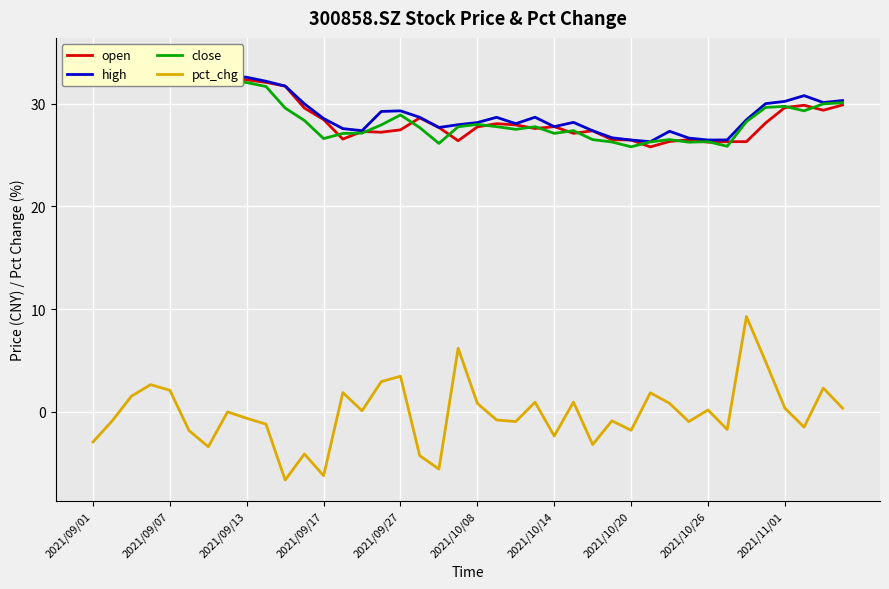

Reading left to right, list all the values displayed in this chart.

open: 33.2	32.9	32.0	32.5	33.2	33.8	33.5	32.6	32.3	32.1	31.7	29.6	28.4	26.6	27.3	27.2	27.4	28.6	27.7	26.4	27.7	28.1	27.9	27.6	27.8	27.1	27.4	26.5	26.5	25.8	26.3	26.5	26.2	26.3	26.3	28.1	29.6	29.8	29.4	29.9
high: 33.4	32.9	32.7	33.5	34.4	34.3	33.8	32.7	32.6	32.2	31.7	30.0	28.6	27.6	27.4	29.2	29.3	28.7	27.7	27.9	28.2	28.7	28.1	28.7	27.8	28.2	27.4	26.7	26.5	26.3	27.3	26.6	26.5	26.5	28.4	30.0	30.2	30.8	30.1	30.3
close: 32.2	31.9	32.4	33.3	34.0	33.4	32.2	32.2	32.0	31.7	29.6	28.4	26.6	27.1	27.1	27.9	28.9	27.7	26.1	27.8	28.0	27.8	27.5	27.8	27.1	27.4	26.5	26.3	25.8	26.3	26.5	26.2	26.3	25.9	28.2	29.6	29.7	29.3	30.0	30.1
pct_chg: -2.9	-0.9	1.5	2.7	2.1	-1.8	-3.4	0.0	-0.6	-1.2	-6.6	-4.1	-6.2	1.9	0.1	2.9	3.5	-4.3	-5.6	6.2	0.8	-0.8	-0.9	0.9	-2.3	1.0	-3.2	-0.9	-1.8	1.9	0.8	-0.9	0.2	-1.7	9.3	4.9	0.4	-1.5	2.3	0.4